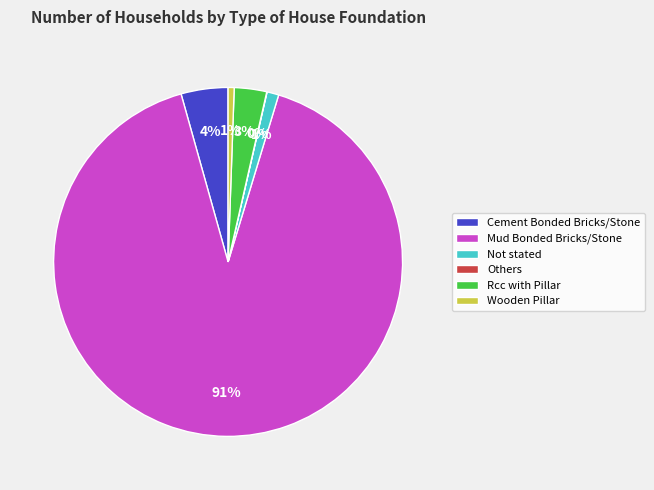

To the nearest percent, what is the average slice percentage?

17%